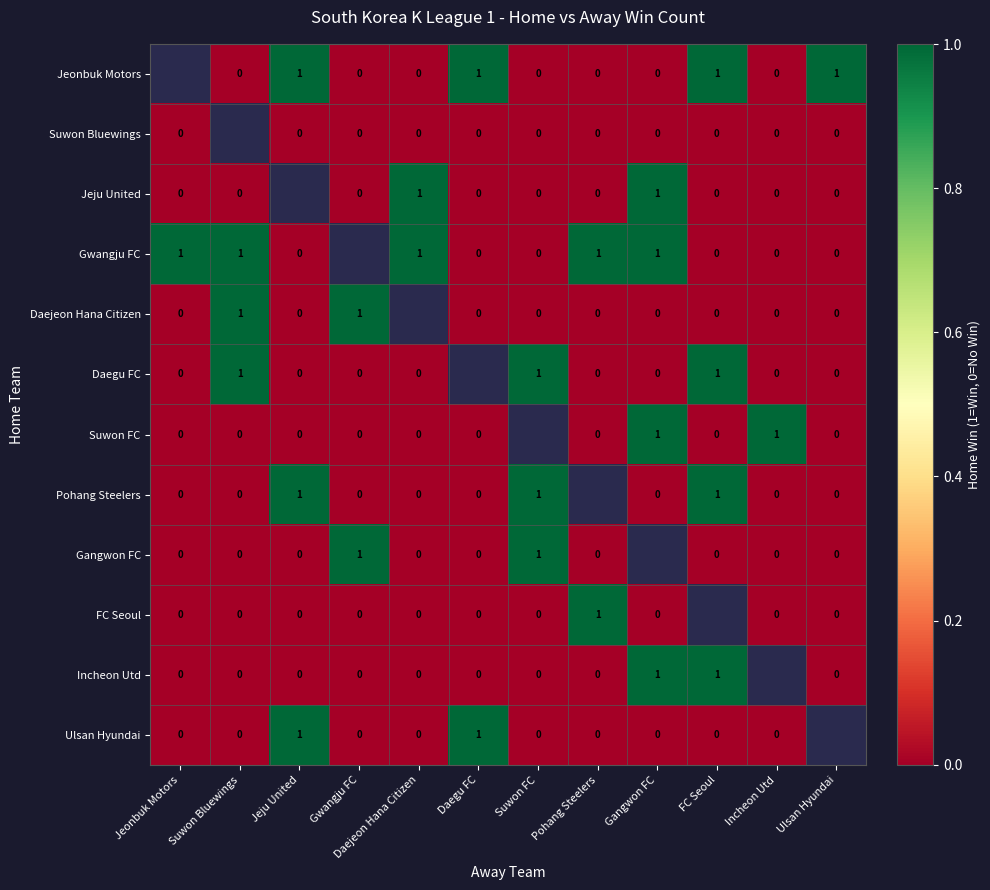

Is it true that Pohang Steelers equals 0 at Jeju United?

False